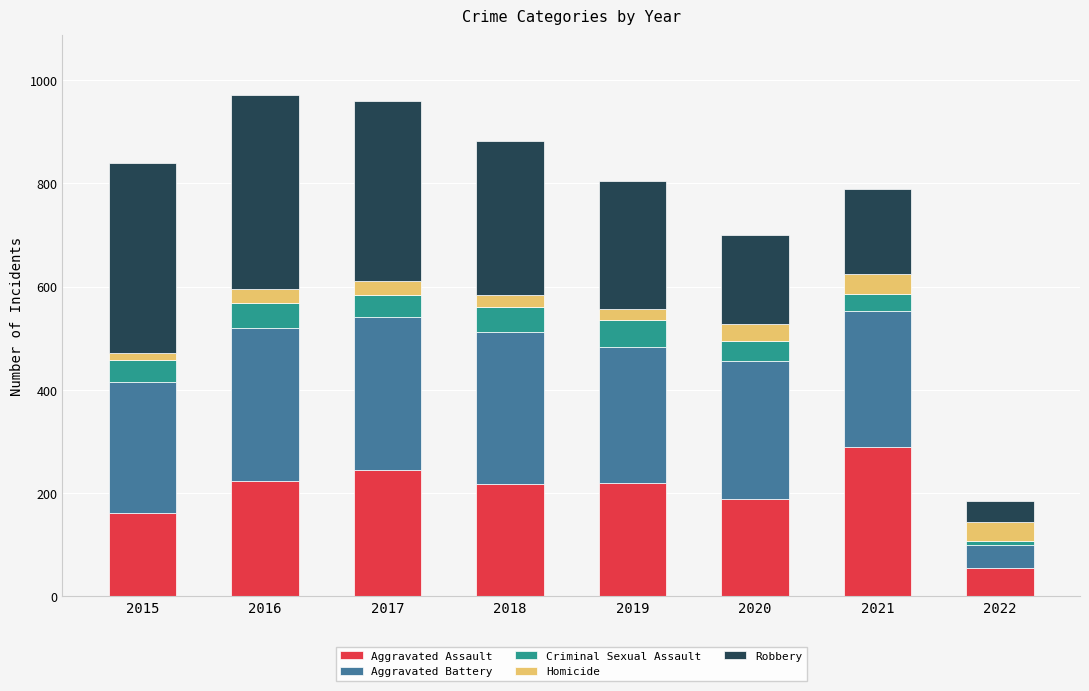

What is the total value across all series at 2016?

971